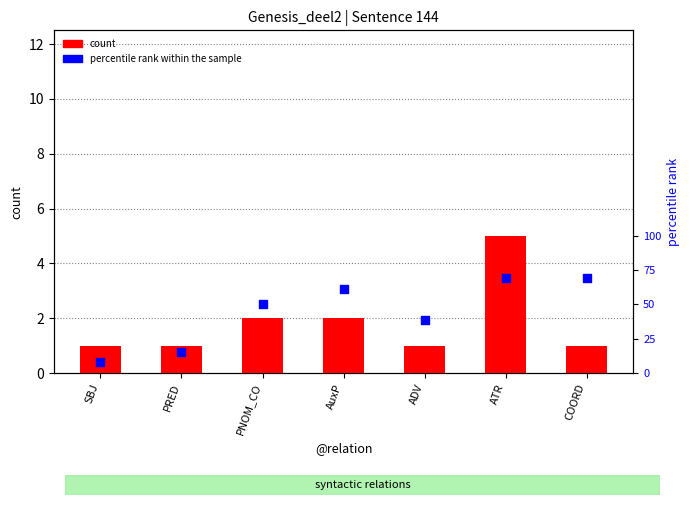

Is the value of percentile rank within the sample at SBJ greater than the value of count at SBJ?

Yes